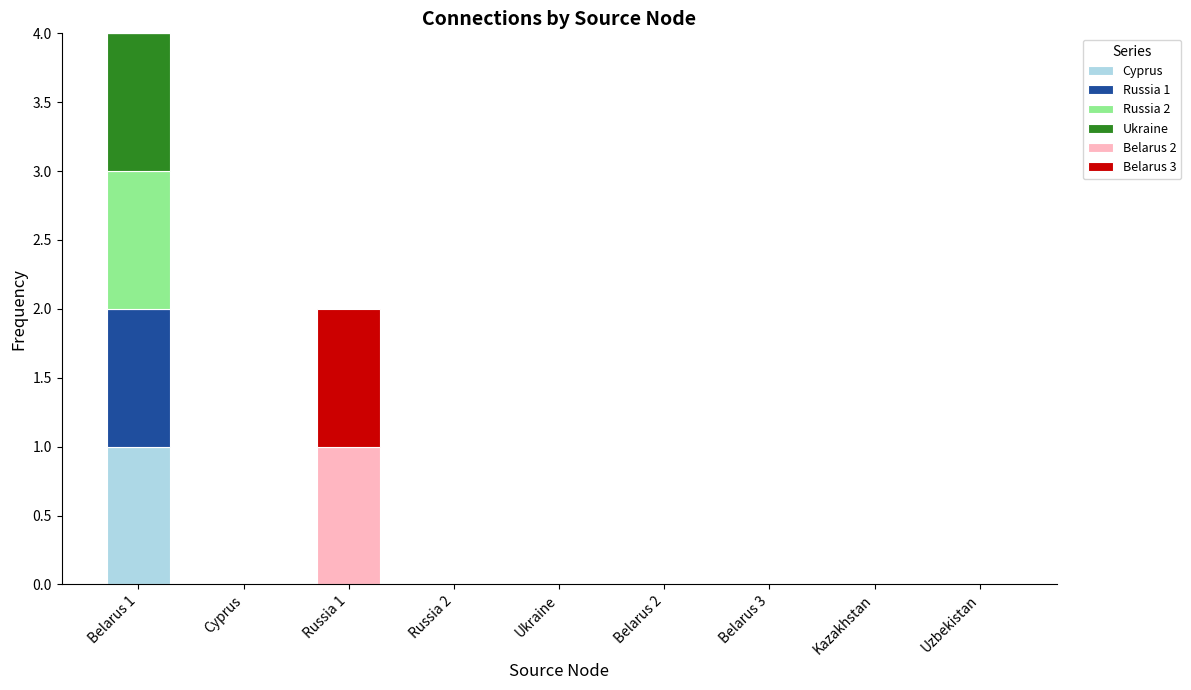

The Cyprus series shows 0 at Kazakhstan. True or false?

True